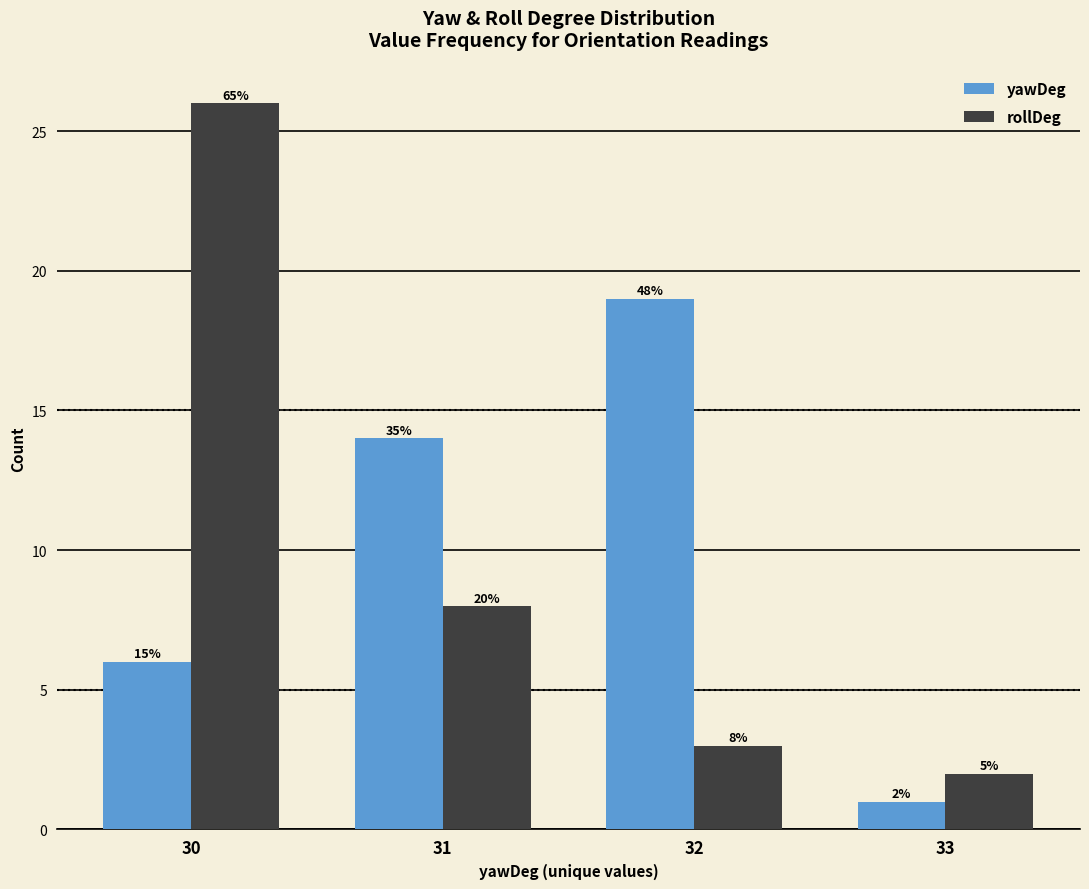

Are the bars horizontal?

No